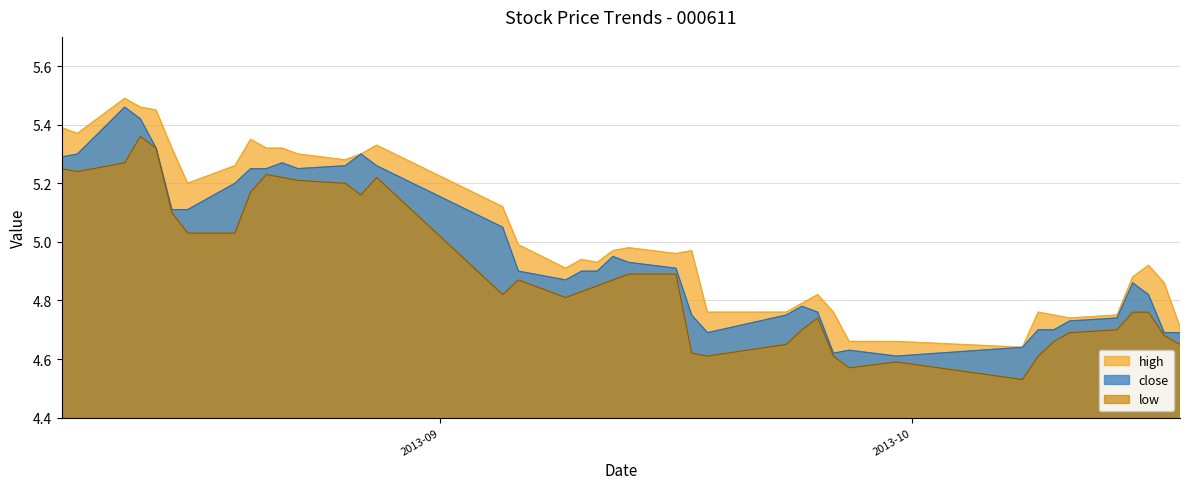

At which category does low reach its first local peak?

2013-08-13